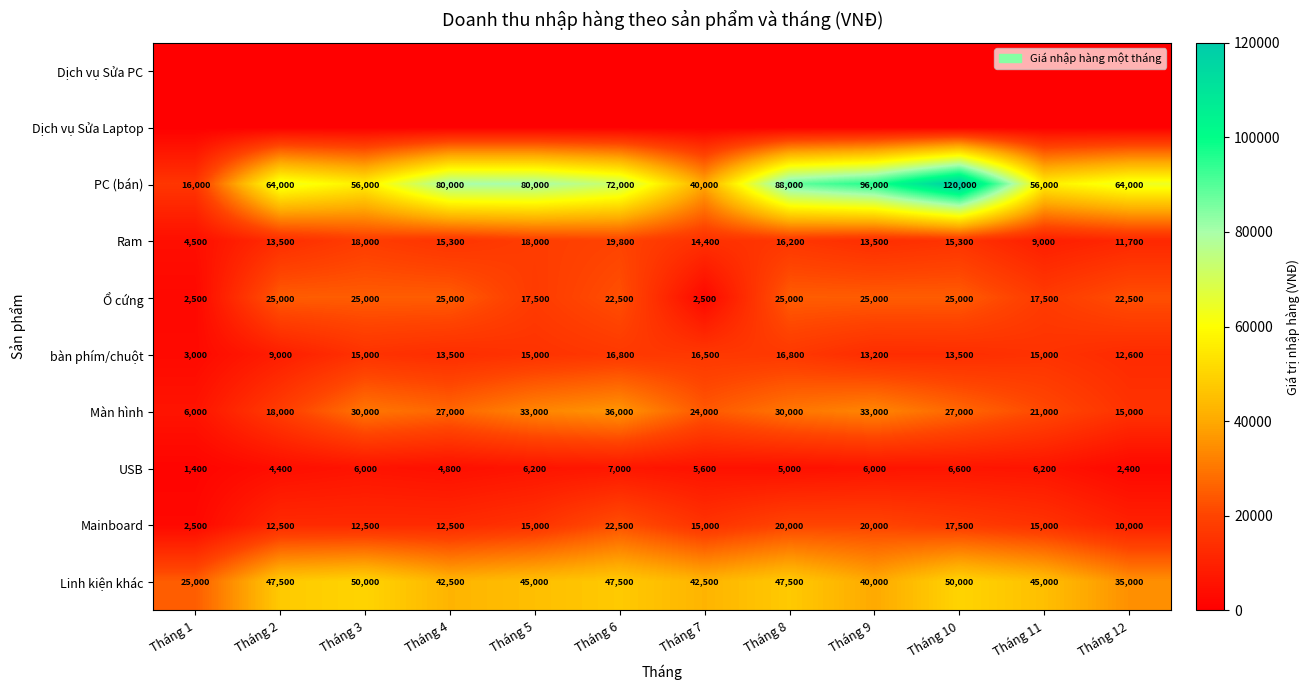

The Linh kiện khác series shows 70858 at Tháng 6. True or false?

False